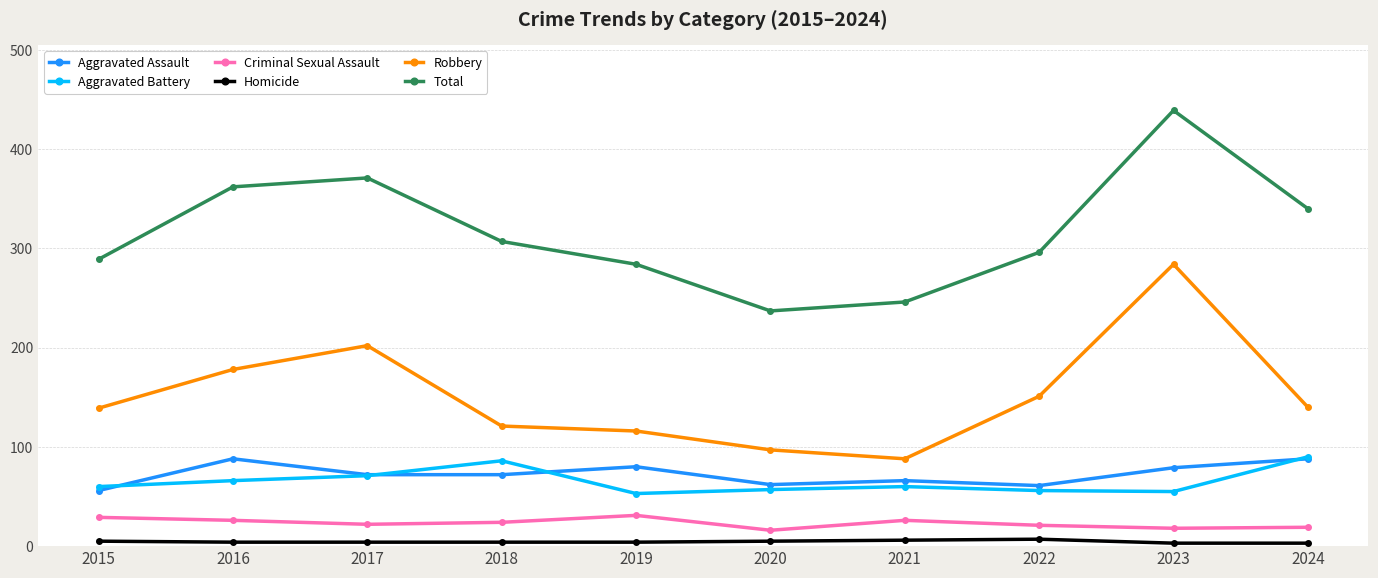

The Robbery series shows 348 at 2017. True or false?

False